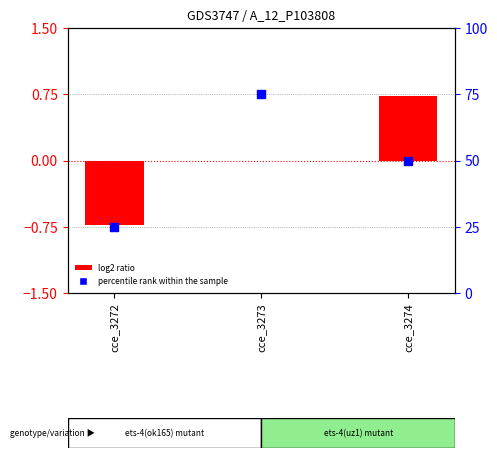

What are all the series names shown in the legend?

log2 ratio, percentile rank within the sample